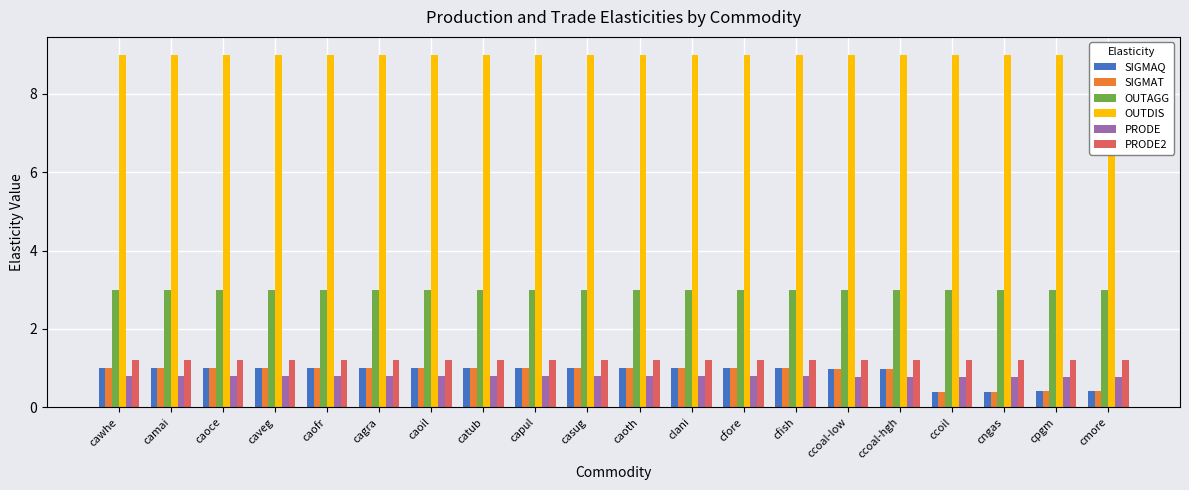

Which series has the largest range (max minus min)?

SIGMAQ